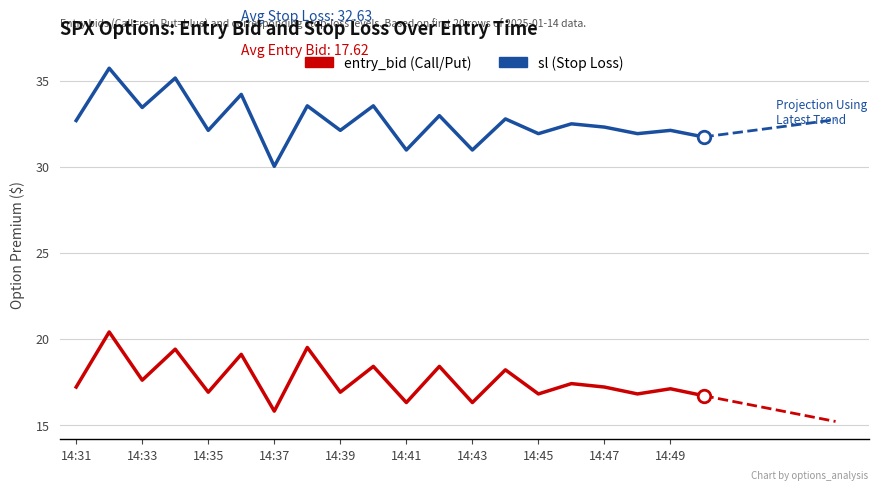

What is the smallest value displayed?

15.8